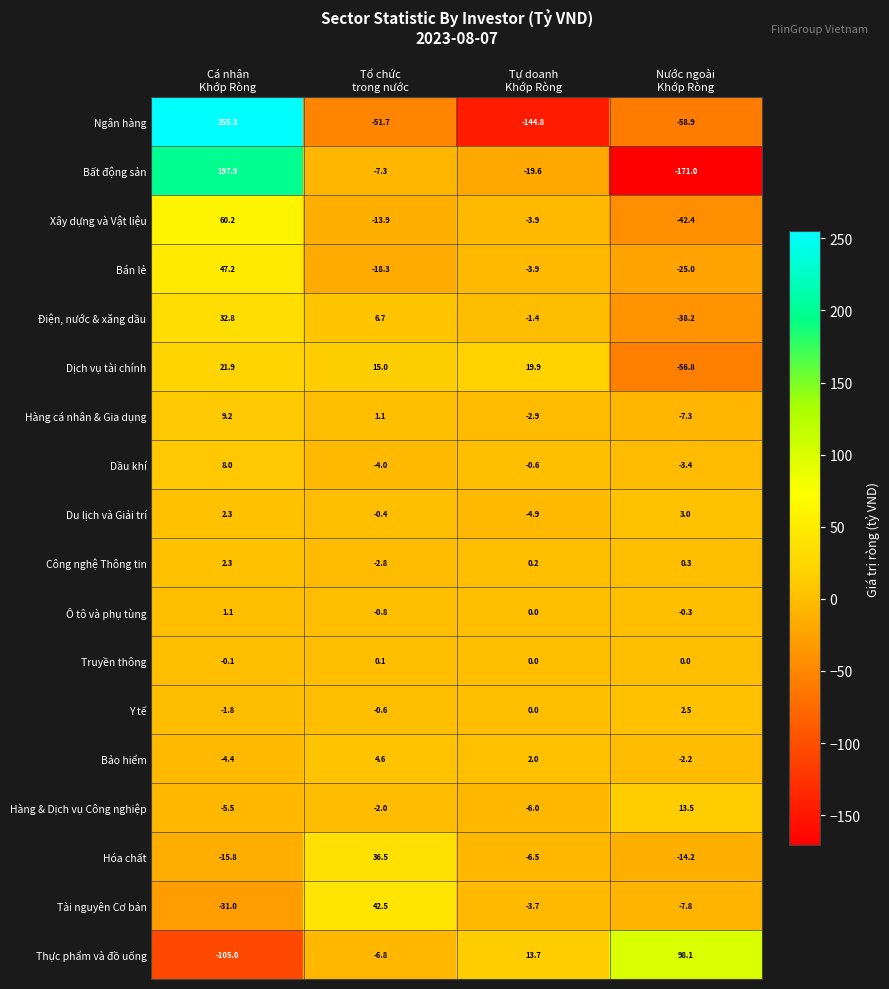

At which category is the sum across all series the highest?

Cá nhân
Khớp Ròng